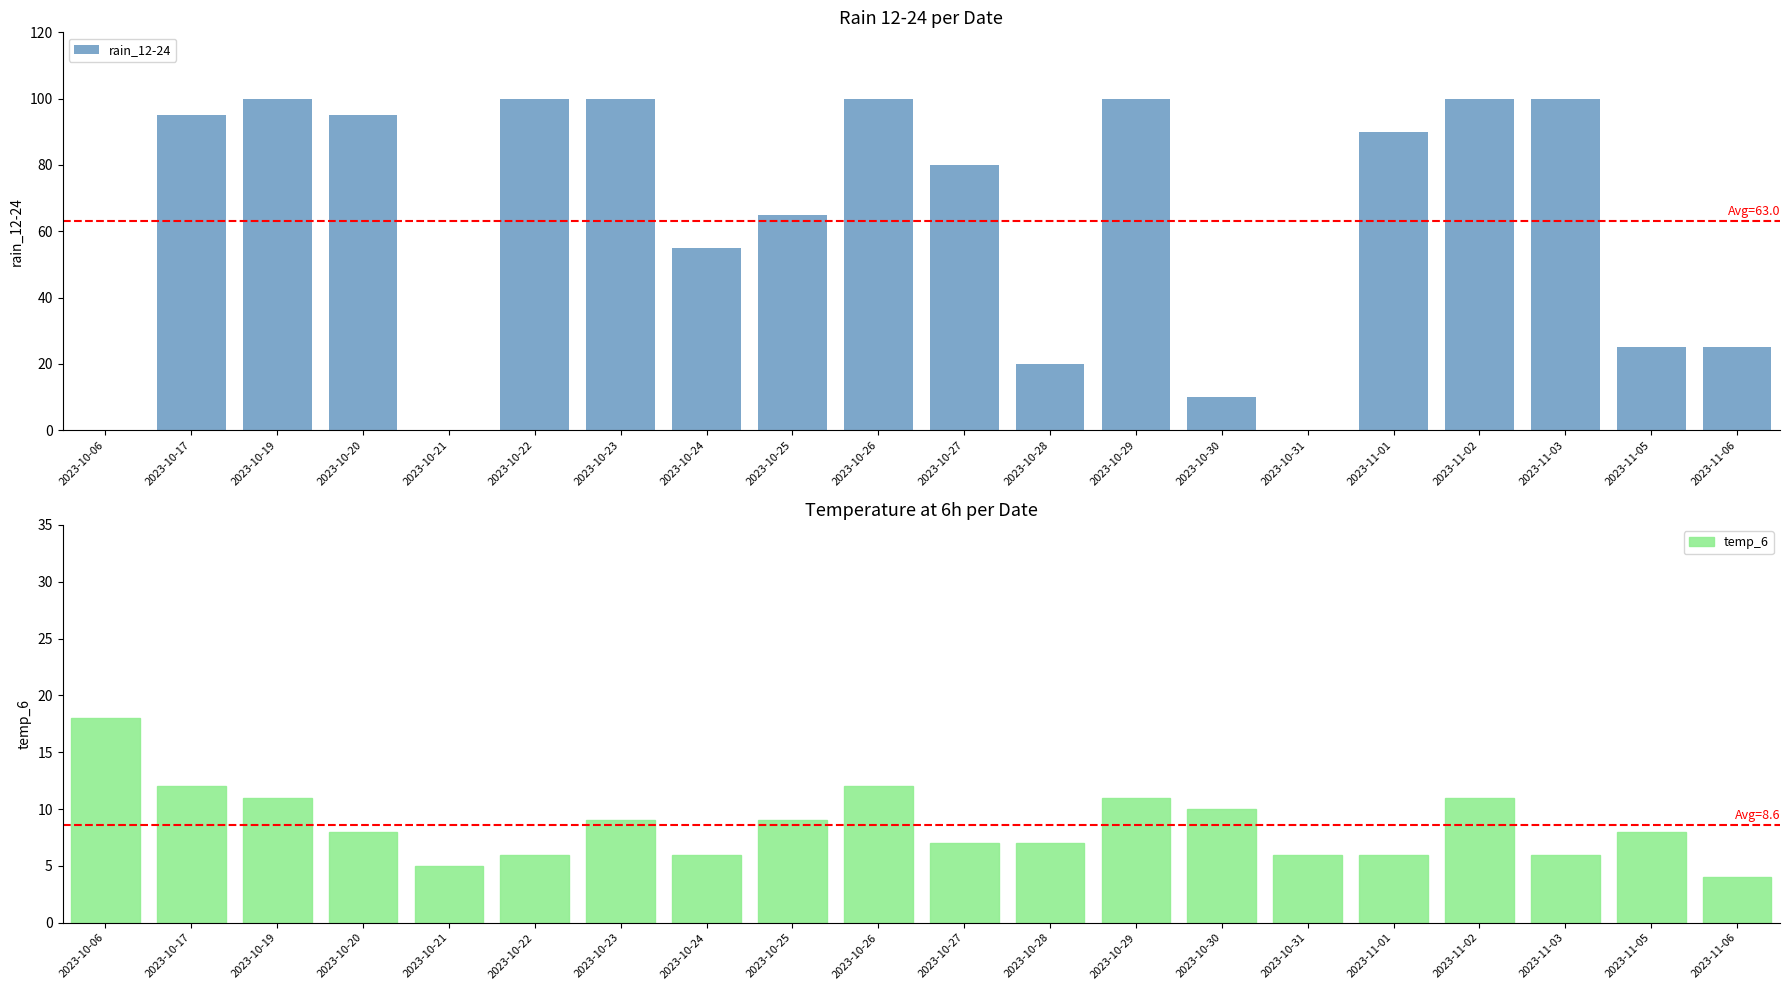

What is the total value across all series at 2023-11-05?

33